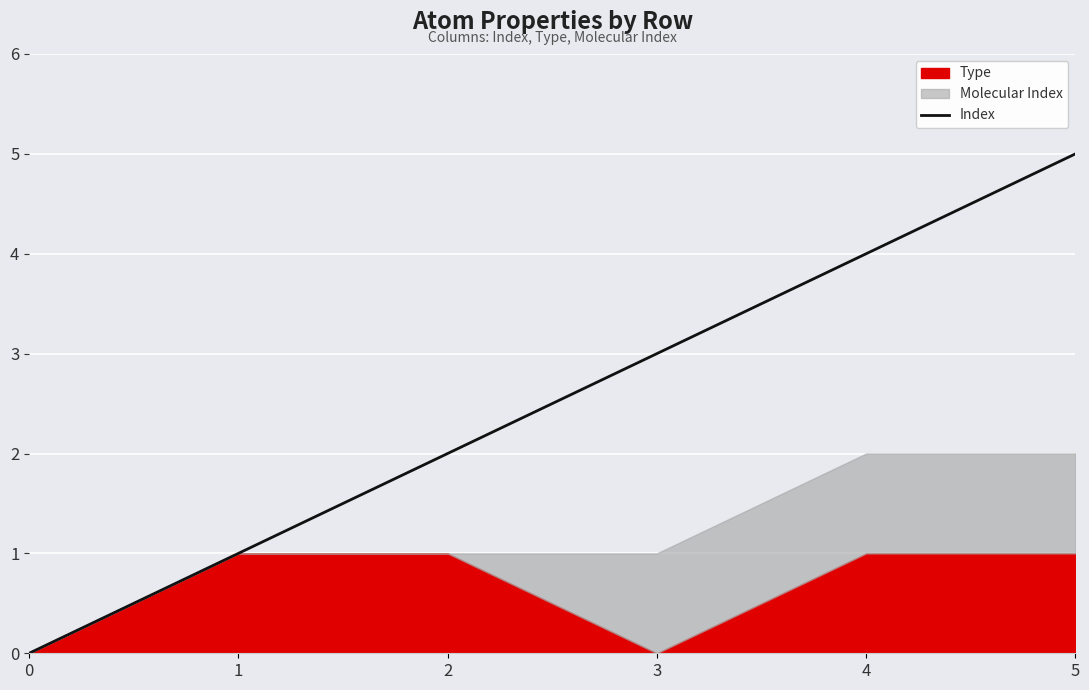

How many data points does each series have?

6